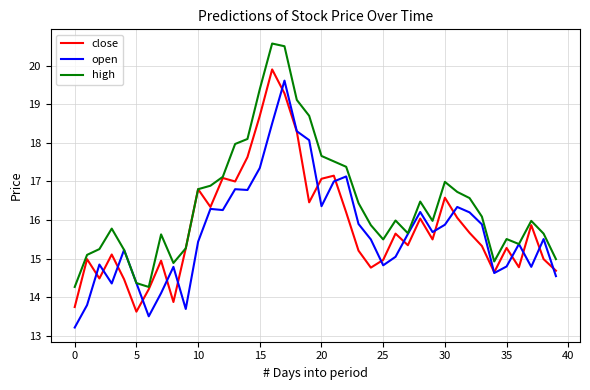

What is the minimum value shown in the chart?

13.2